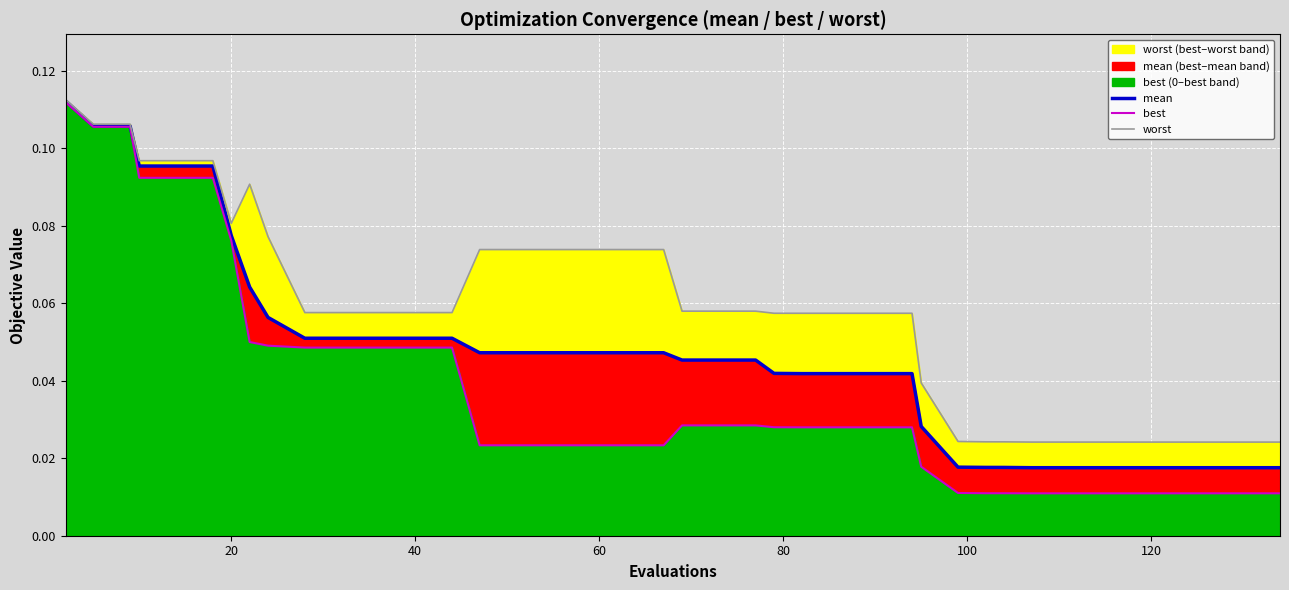

In worst, how many points are lower than both neighbors (excluding endpoints)?

1